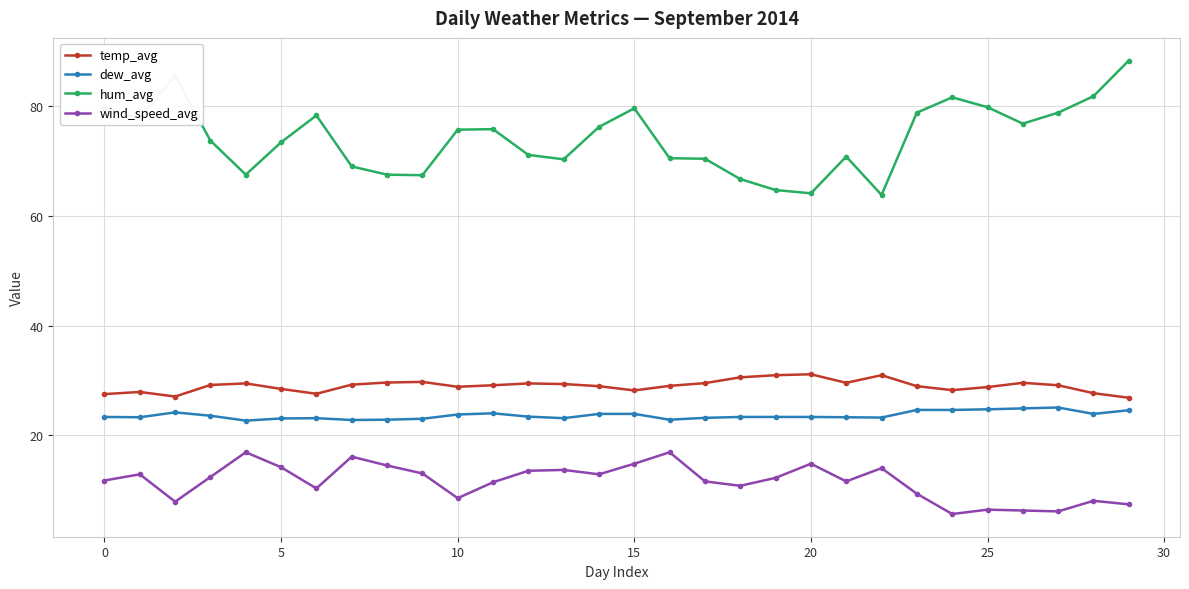

True or false: temp_avg and dew_avg cross at least once.

False